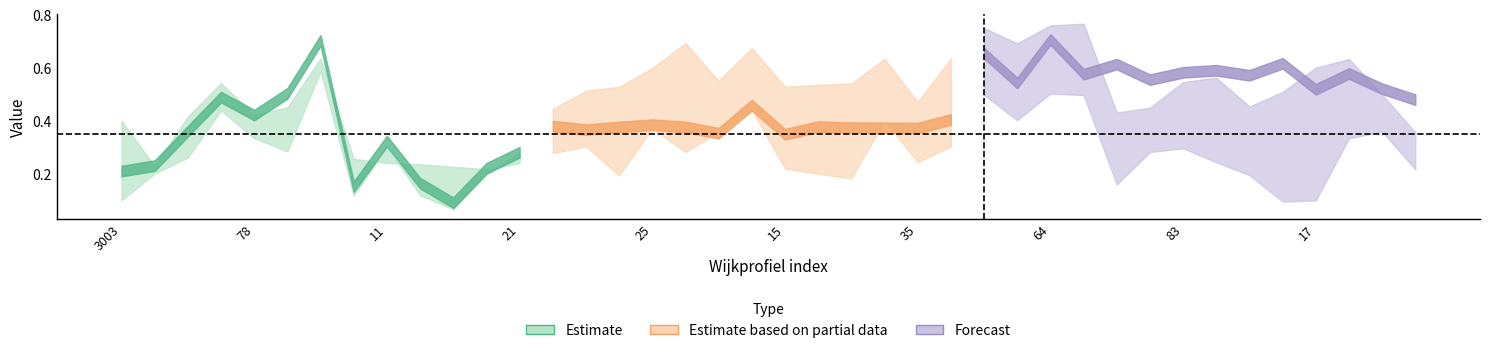

Is this an area chart (filled region under the line)?

No